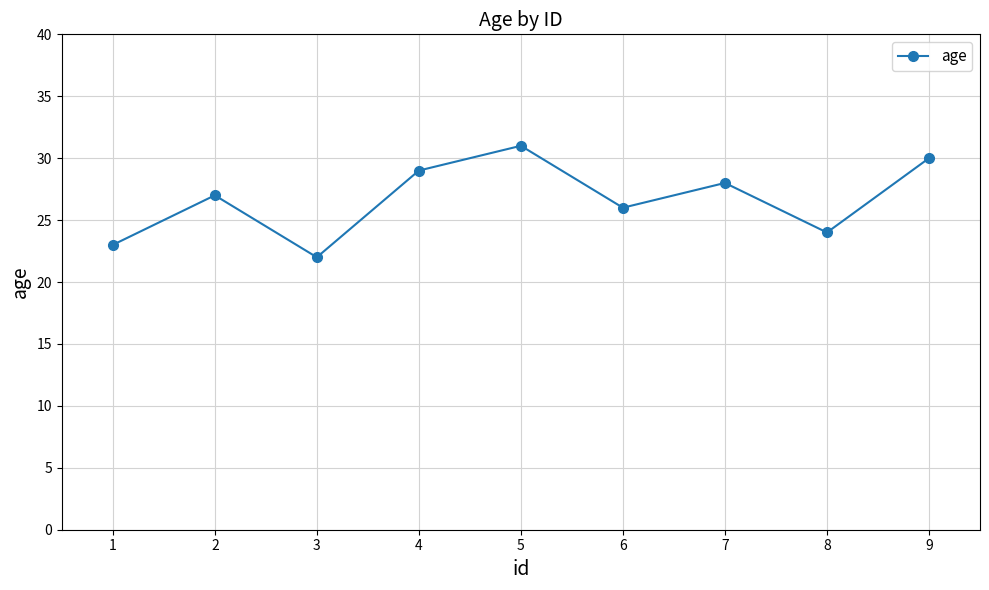

How many categories are shown in the chart?

9